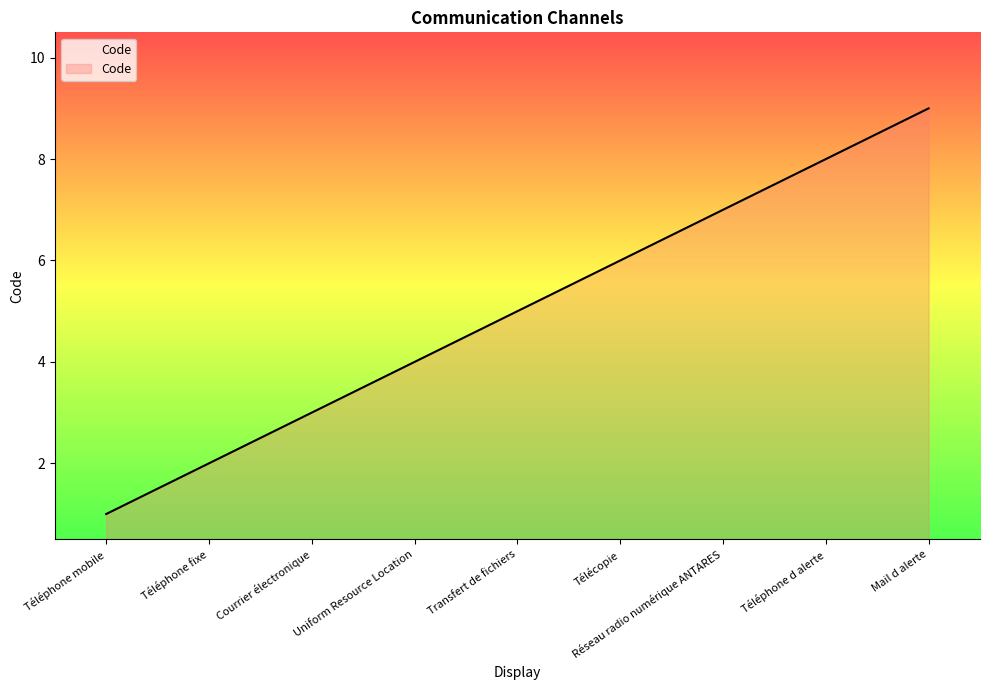

What is the sum of the values at Uniform Resource Location and Mail d alerte?

13